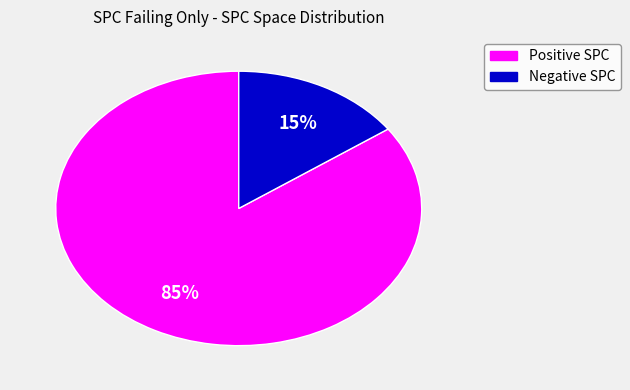

To the nearest percent, what is the average slice percentage?

50%